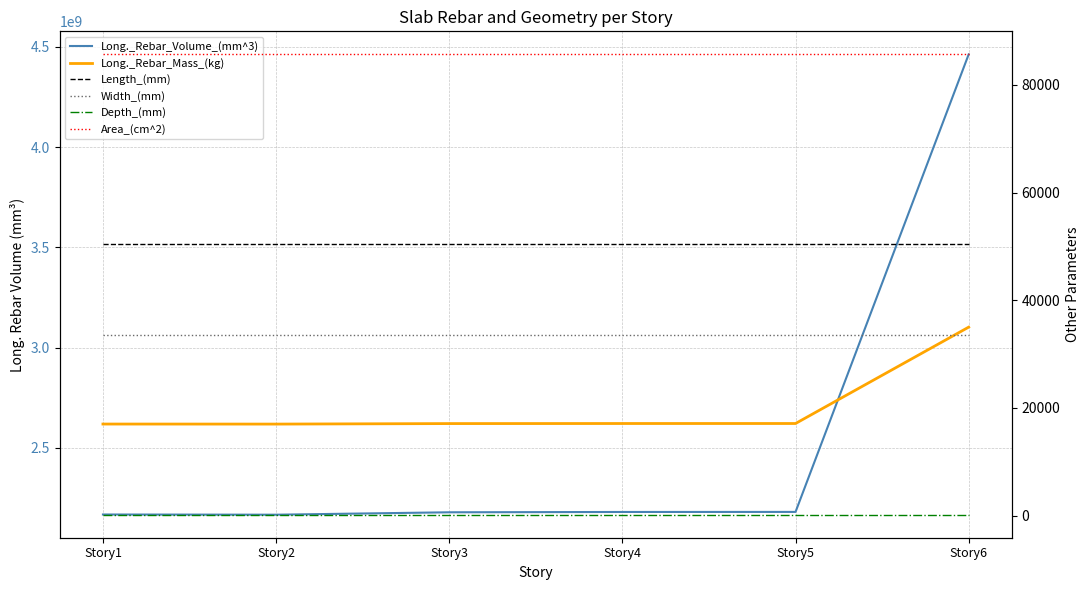

Between Story2 and Story6, which series saw the biggest shift?

Long._Rebar_Volume_(mm^3)